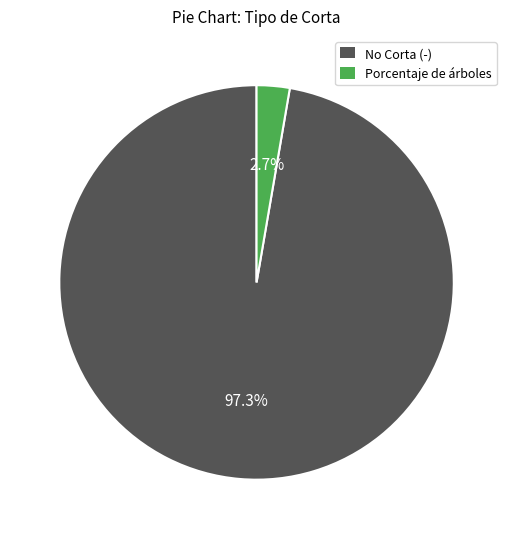

Is there a majority slice in this chart?

Yes